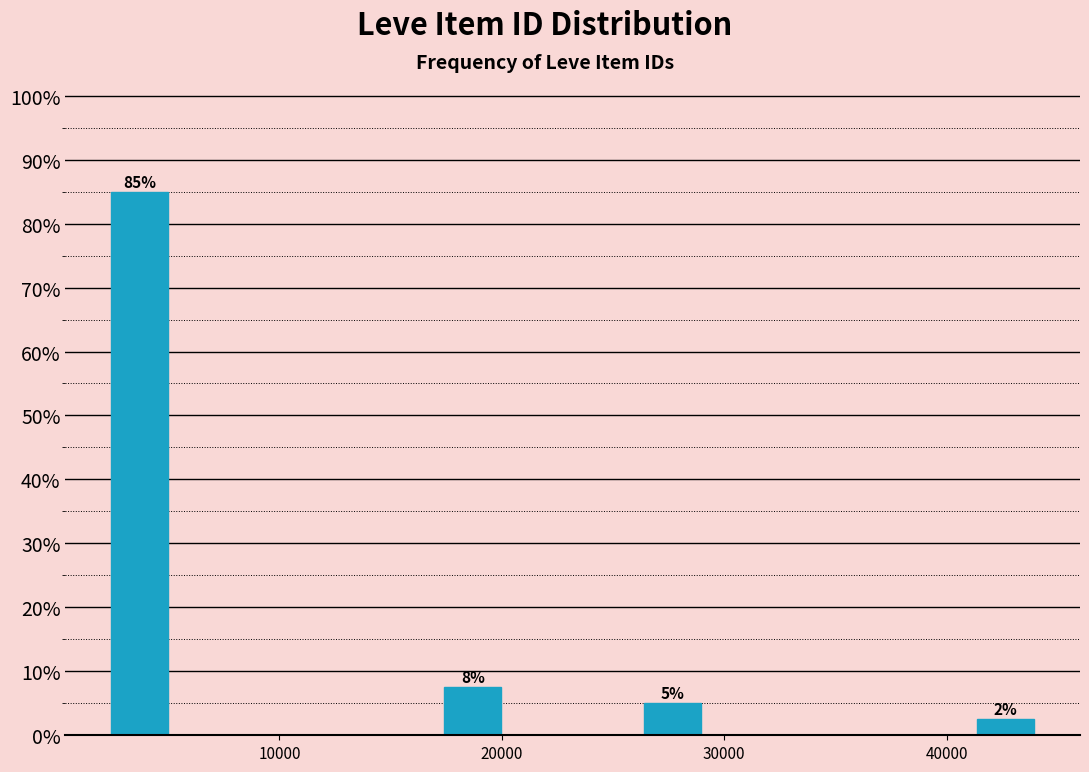

Read against the x-axis, roughly where is the centre of the tallest bar?

4000